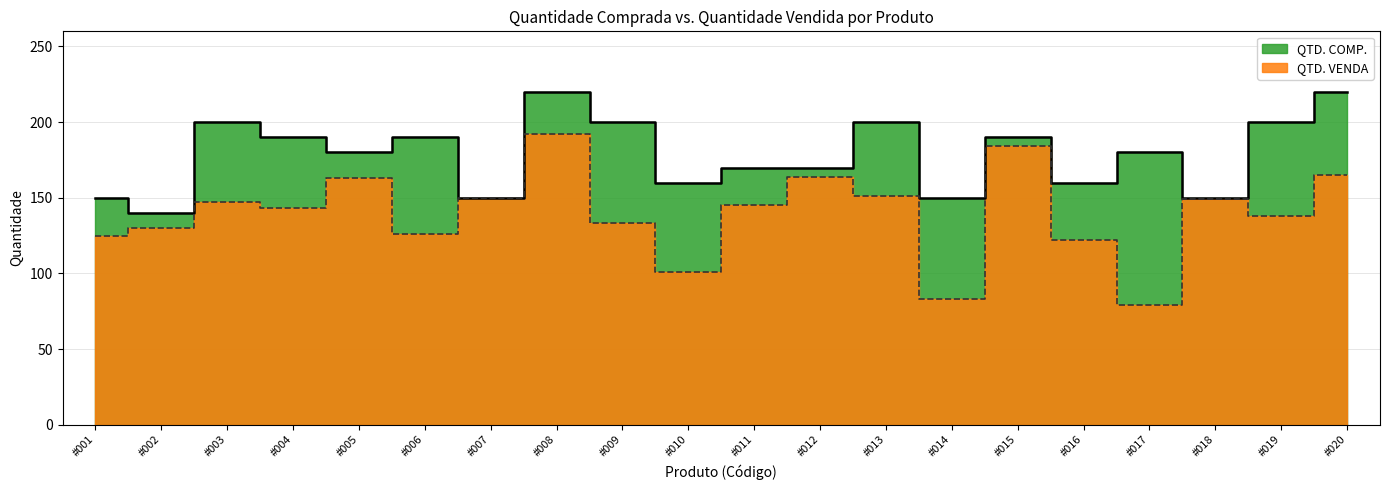

Is it true that QTD. COMP. equals 140 at #002?

True